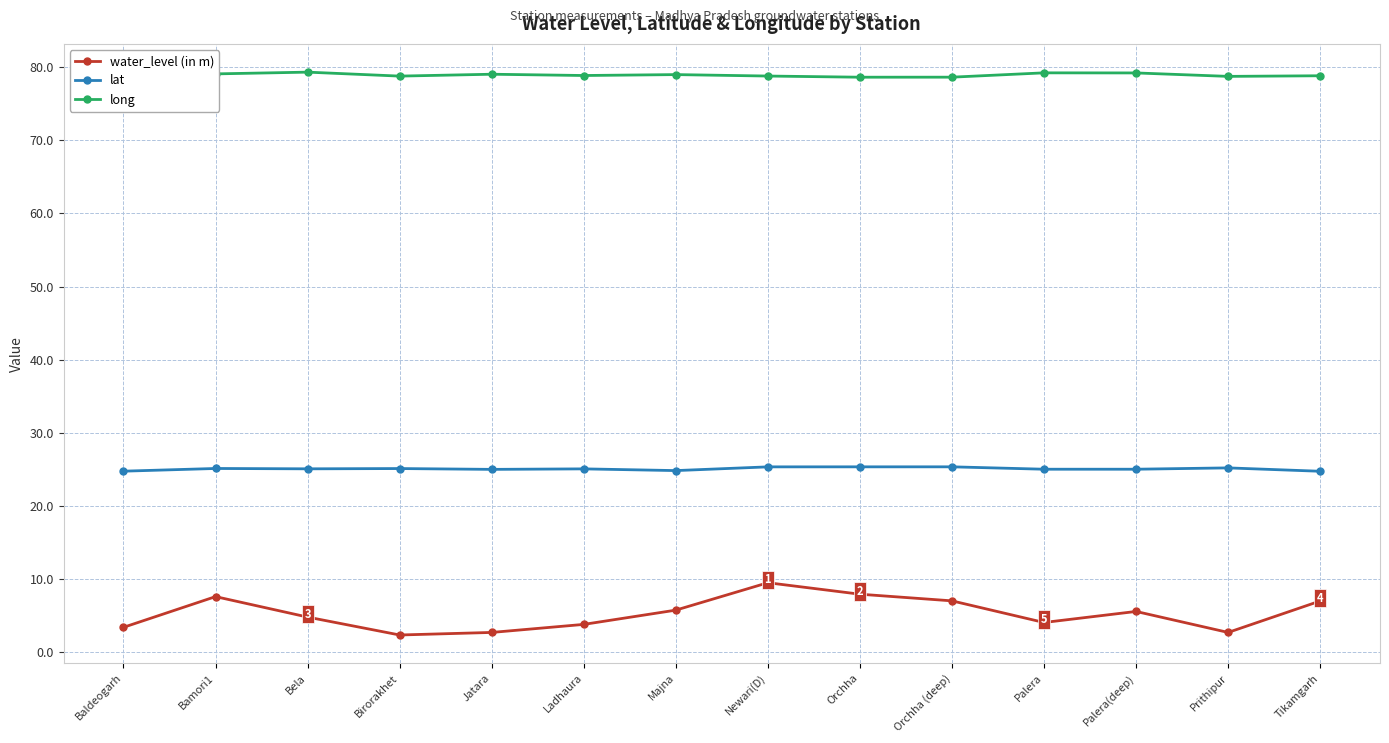

The long series shows 79.0 at Majna. True or false?

True